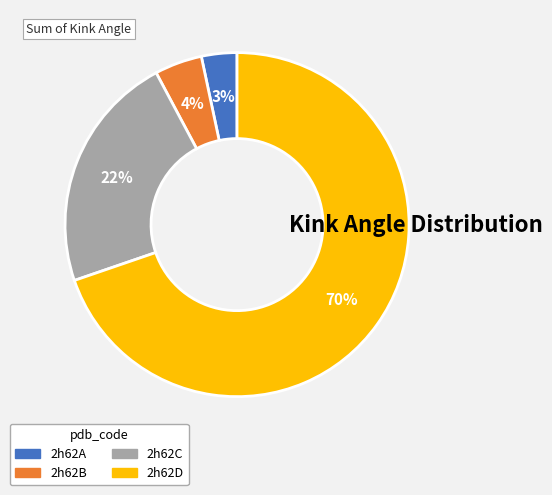

Which category accounts for the majority?

2h62D